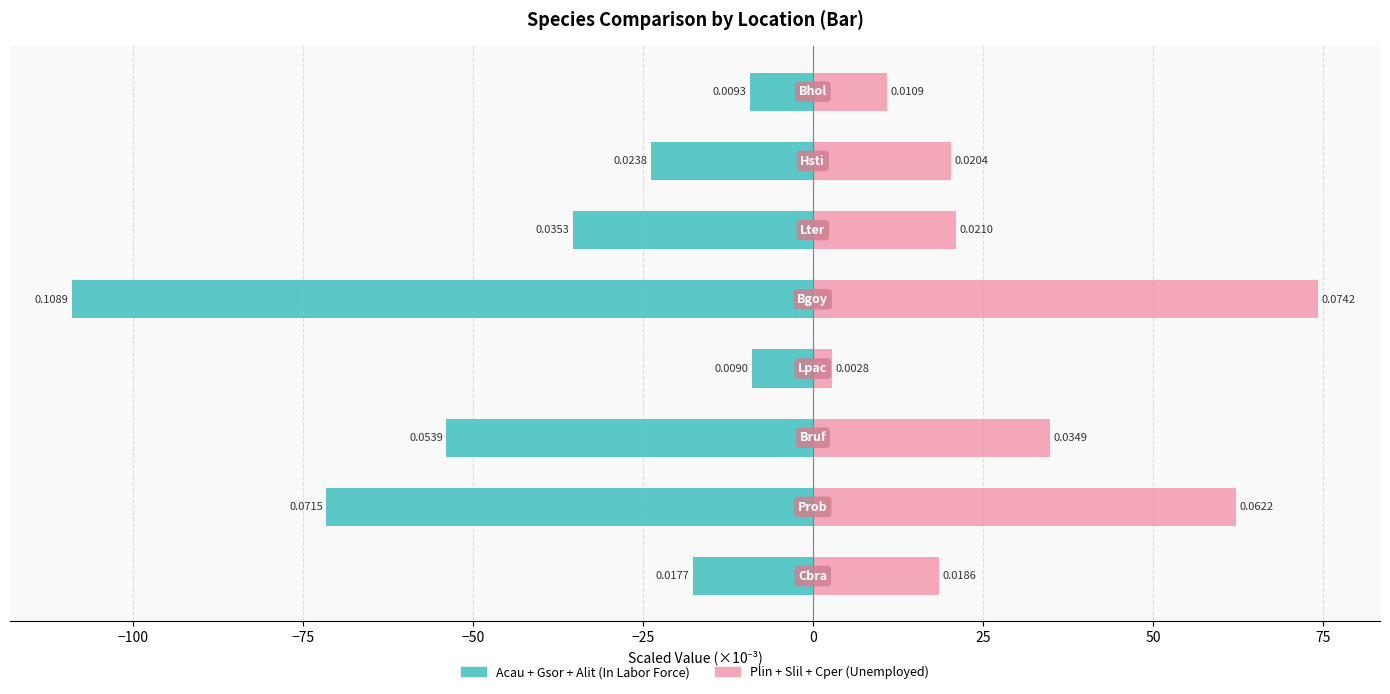

Rank the series by their maximum value, from highest to lowest.

Plin+Slil+Cper, Acau+Gsor+Alit